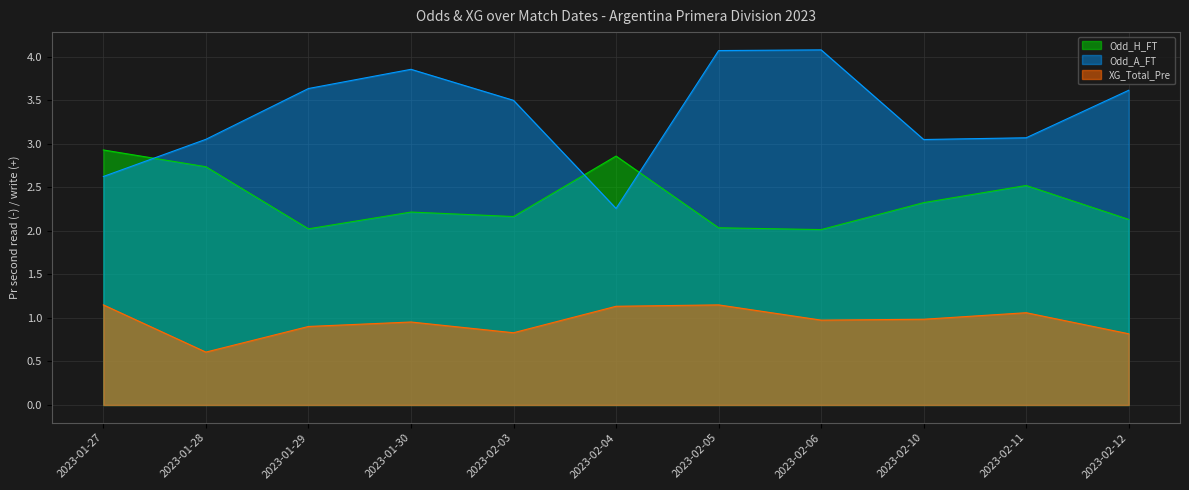

What position from the left is 2023-01-27?

1